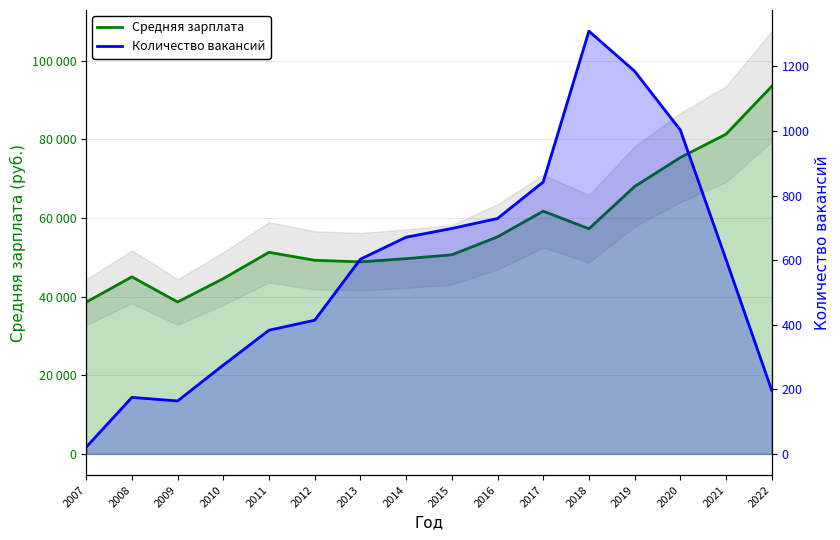

Where is the first local maximum for Количество вакансий?

2008